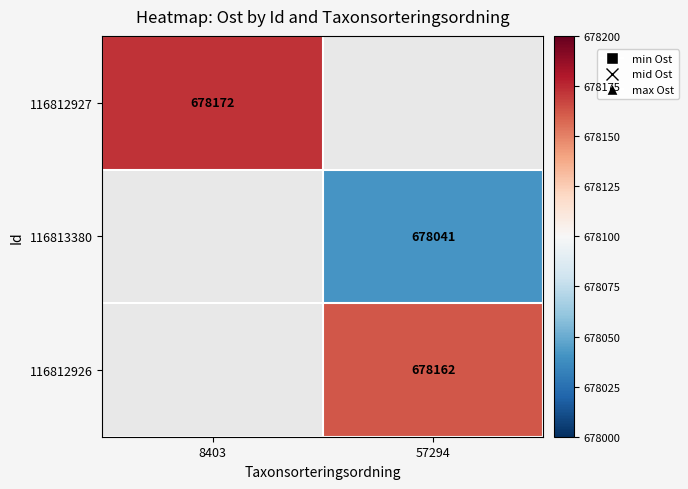

The value of 116813380 at 57294 is 246713. True or false?

False